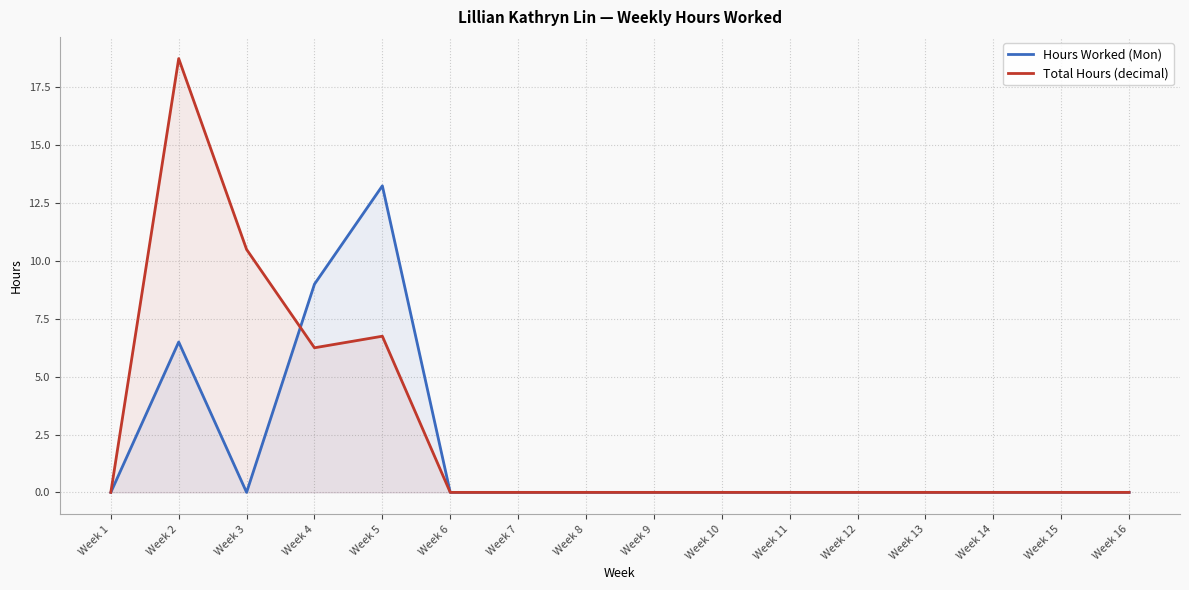

Which has a higher value, Week 15 or Week 5?

Week 5